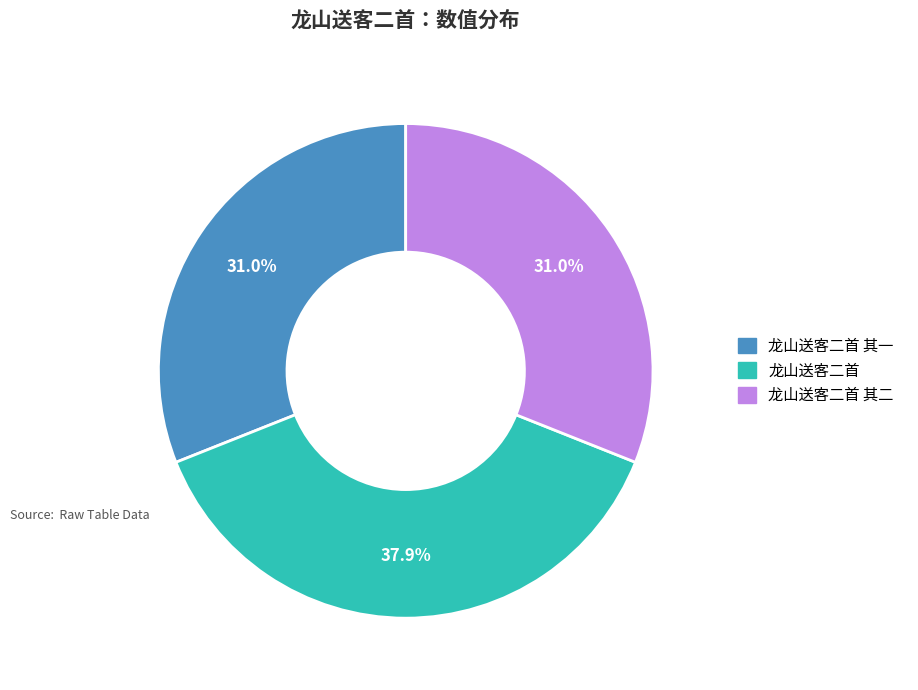

Is there any slice that represents more than half of the pie?

No